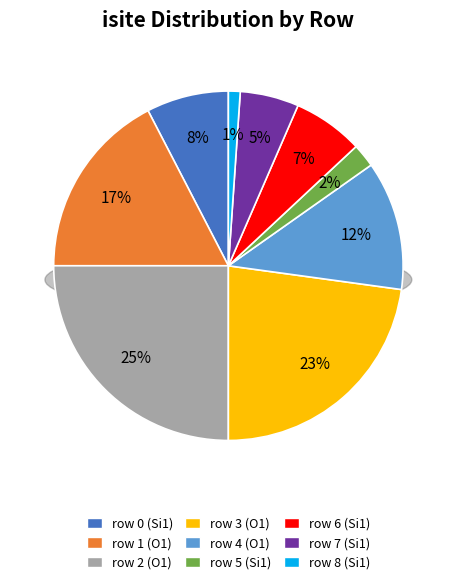

What percentage is NOT represented by row 8 (Si1)?

98.9%